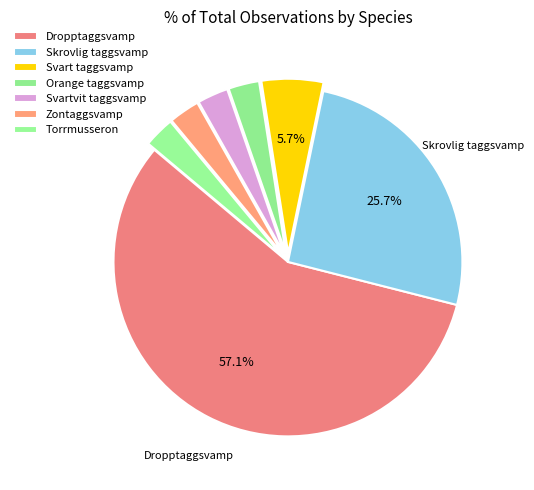

How many segments does this pie chart have?

7